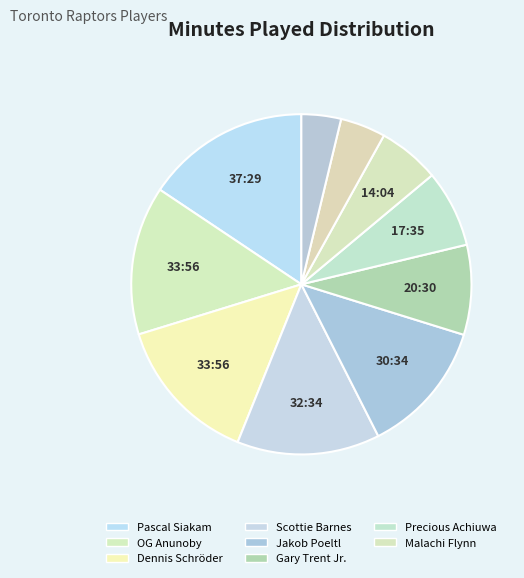

Which category has the biggest portion of the pie?

Pascal Siakam